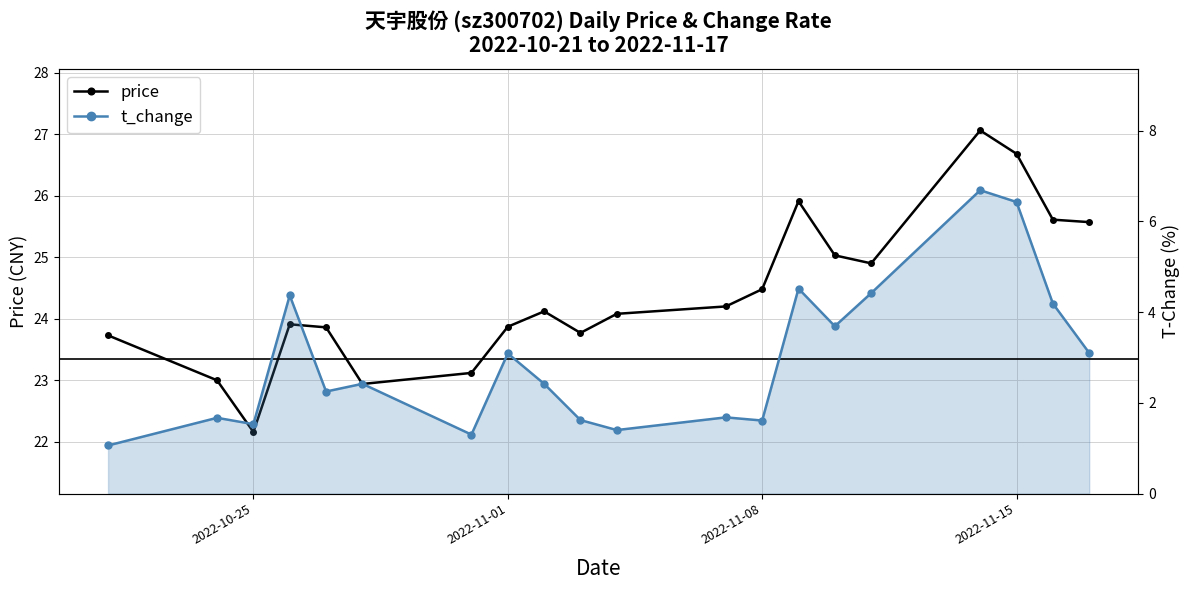

List the series in order of their overall mean, highest first.

price, t_change